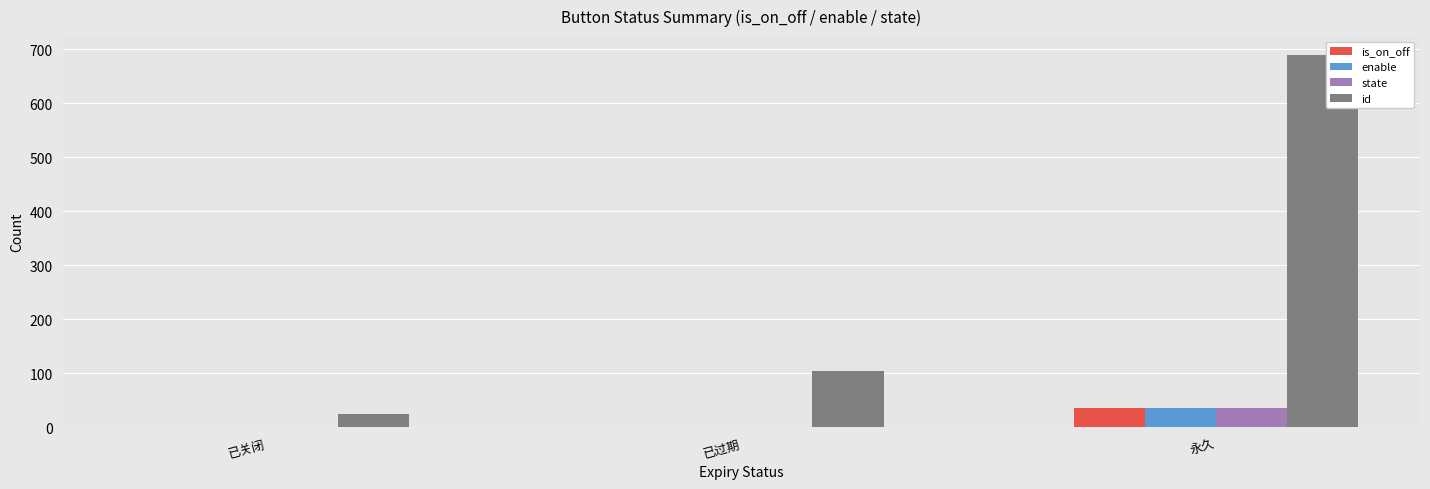

What is the total value across all series at 已过期?

105